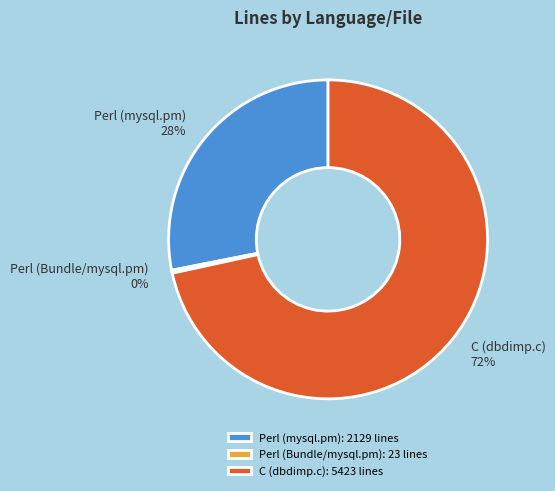

Do C (dbdimp.c) and Perl (Bundle/mysql.pm) together represent more than half of the pie?

Yes